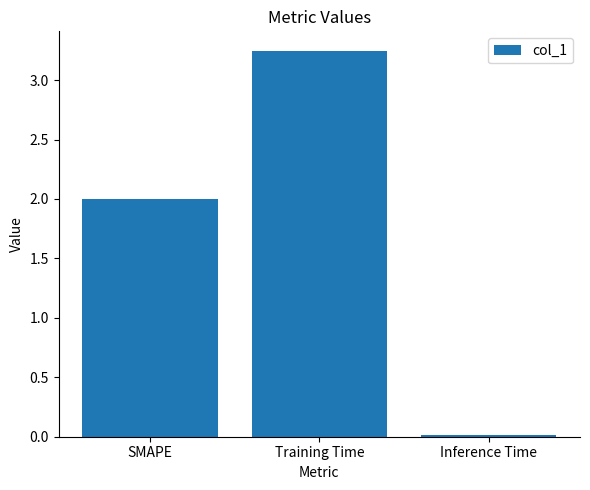

What is the label of the 3rd bar from the right?

SMAPE